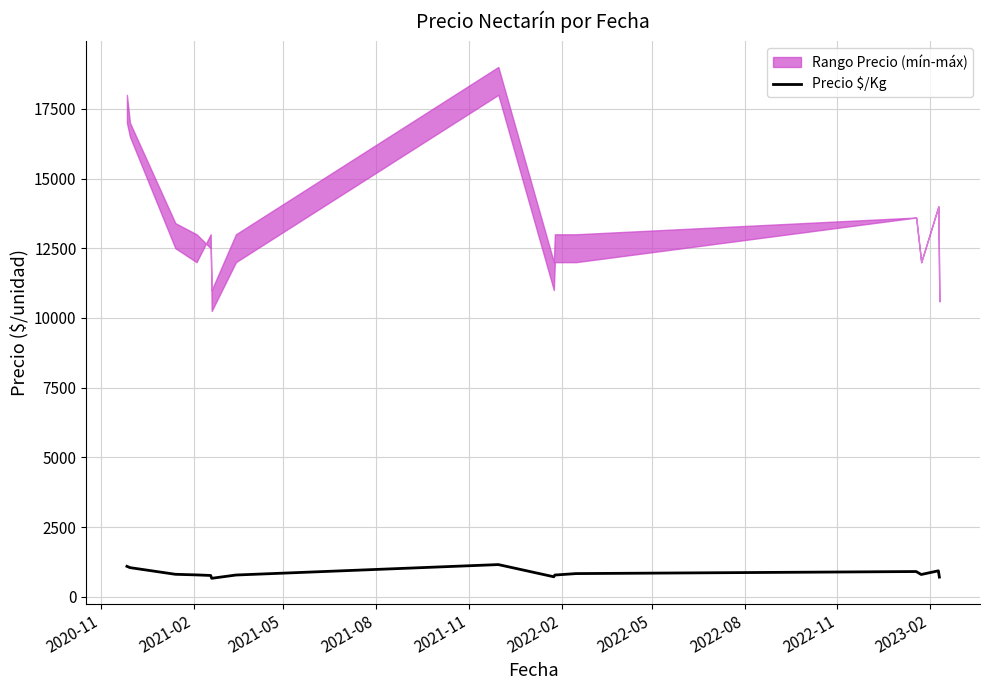

What is the minimum value for Precio $/Kg?

663.8